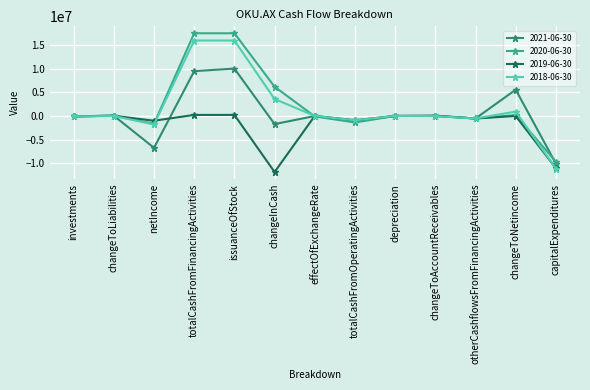

The 2021-06-30 series shows 9104585 at changeToNetincome. True or false?

False